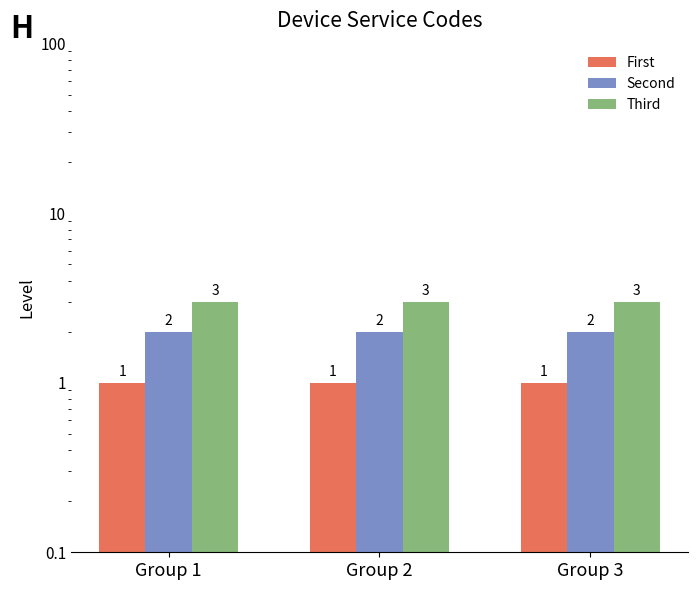

At which label is Second closest to 2?

Group 1